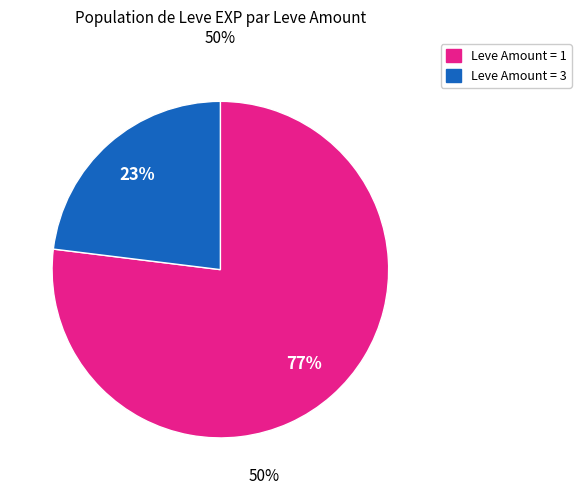

To the nearest percent, what is the difference between the largest and smallest slice percentages?

54%